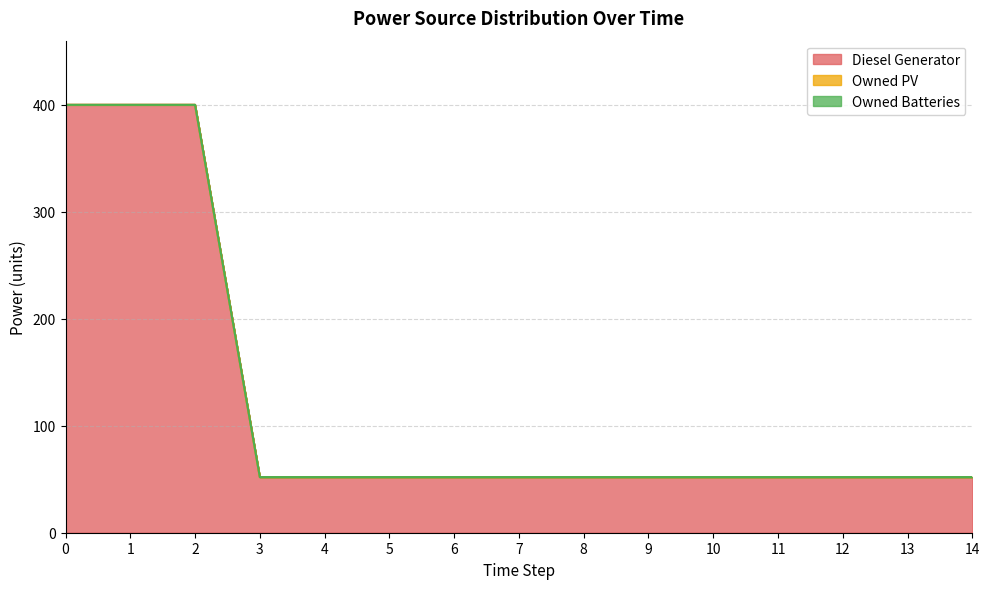

What is the spread (max minus min) of values at 7?

52